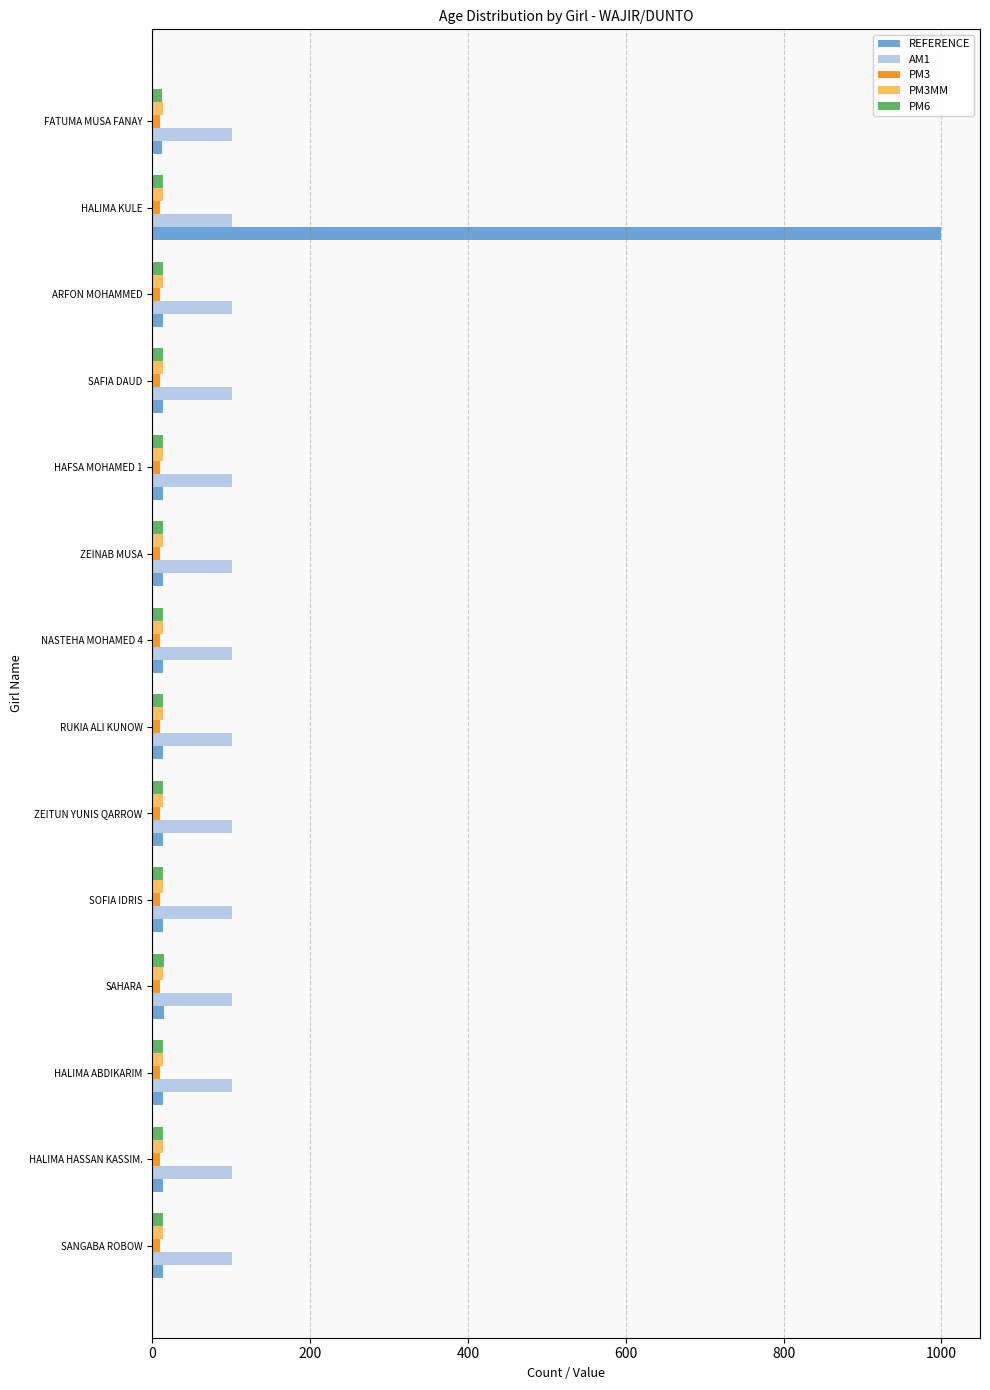

Which series has the largest range (max minus min)?

REFERENCE